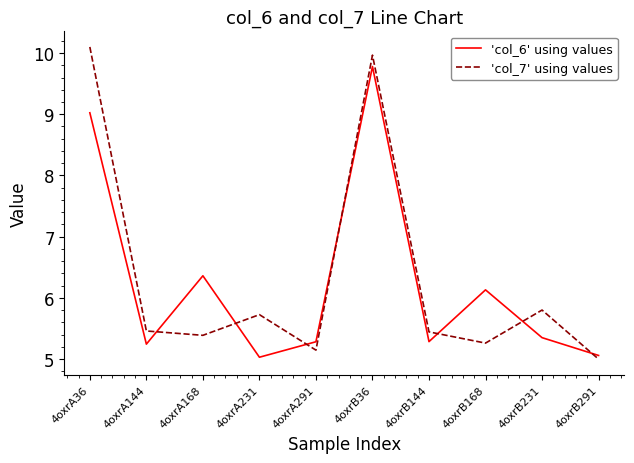

What position from the left is 4oxrB144?

7